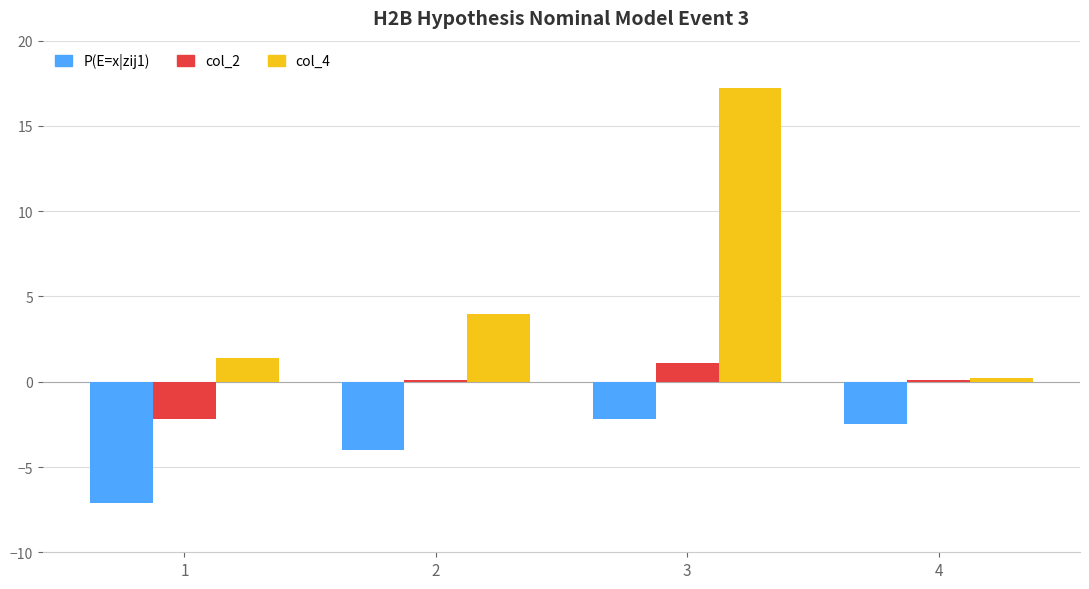

How many groups of bars are there?

4